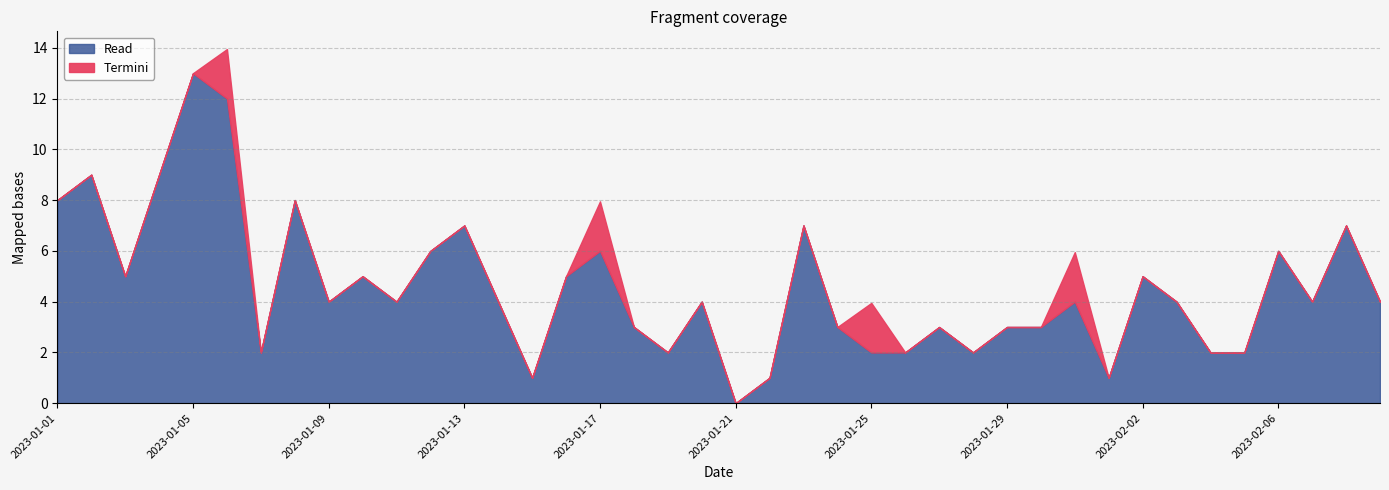

True or false: Read and Termini cross at least once.

False